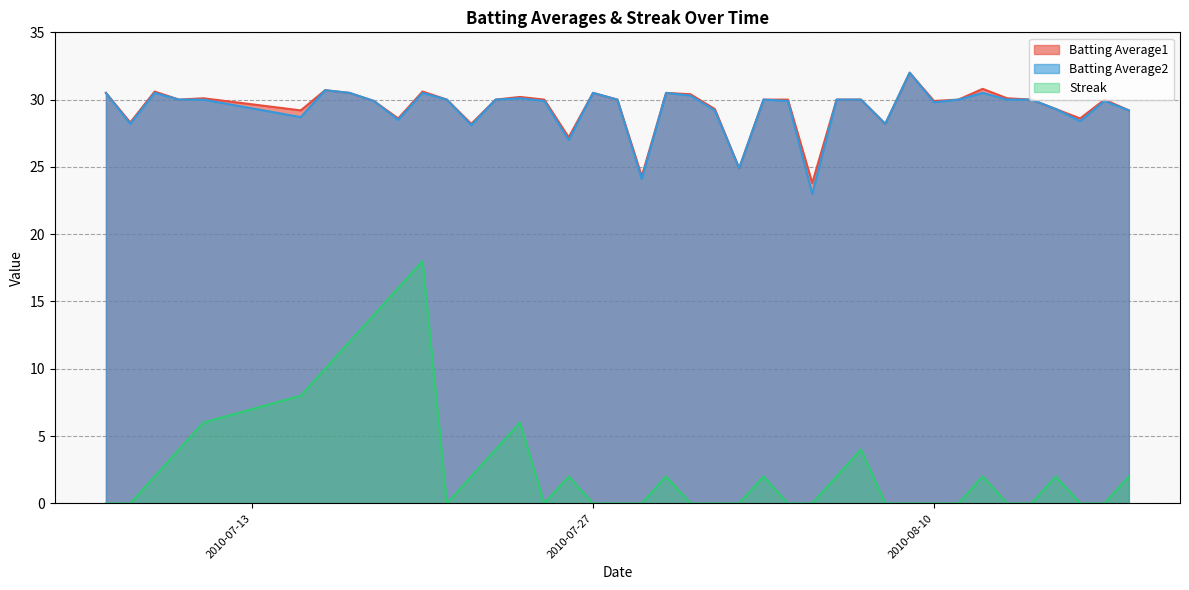

True or false: Streak has more than 2 interior local peaks.

True